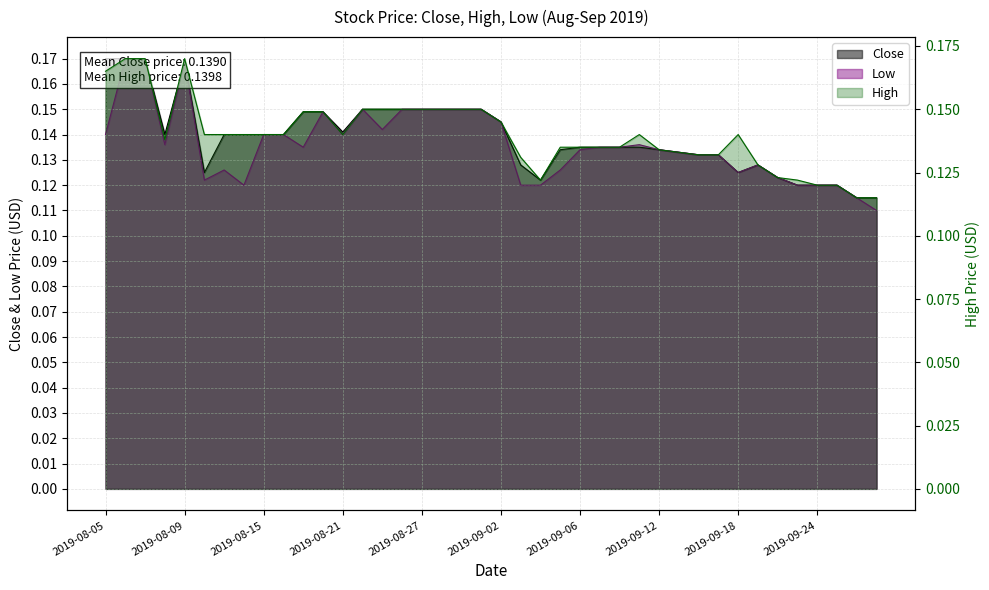

Which series has the largest total across all categories?

High